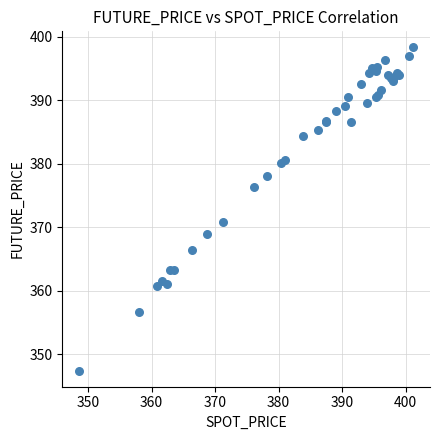

What Y value in the scatter plot is closest to 372?

370.9